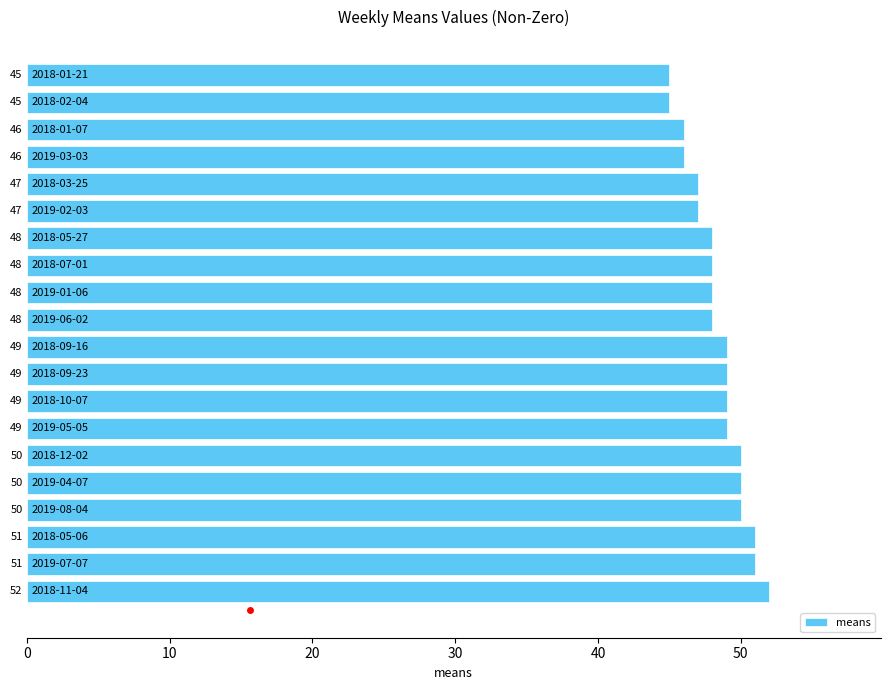

What is the difference between the maximum and second lowest values?

7